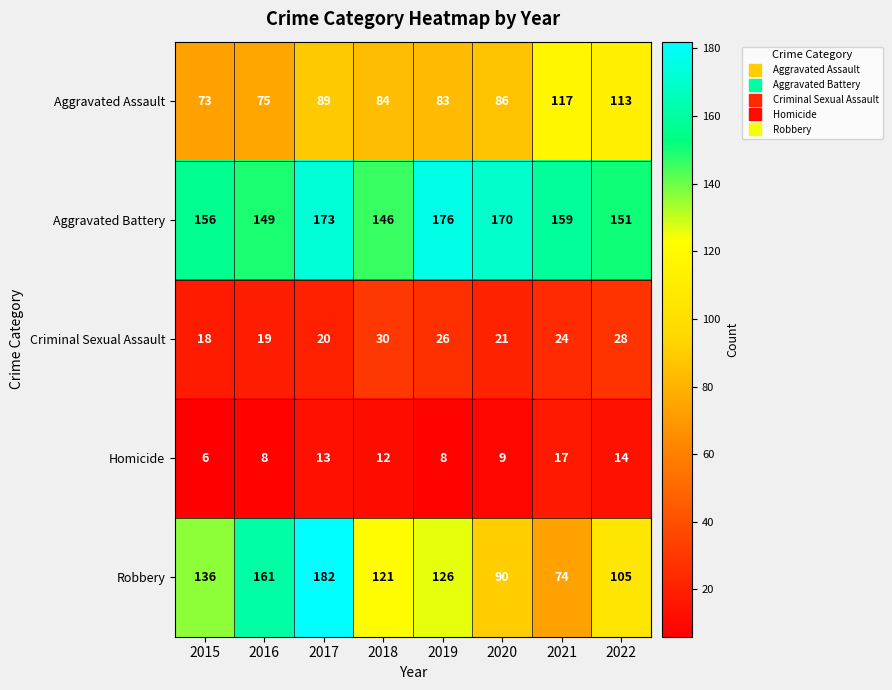

How many series are shown in this chart?

5